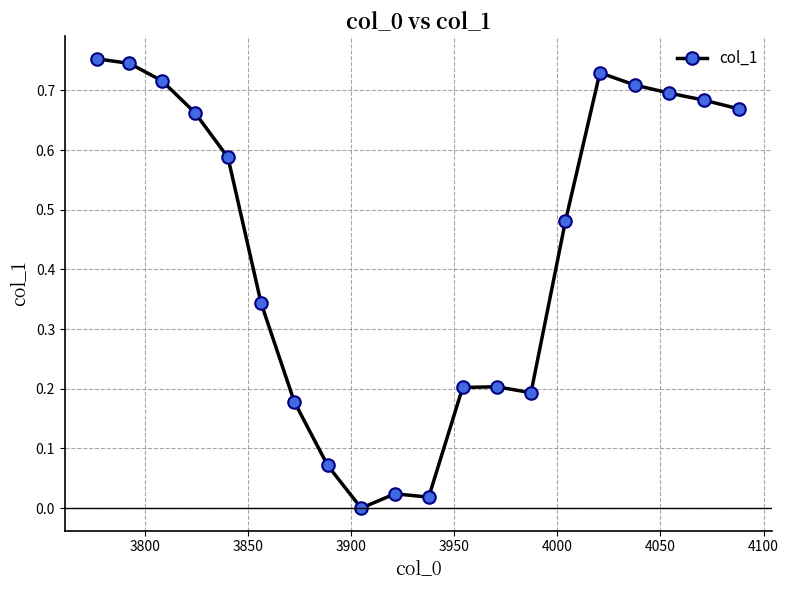

How many lines are shown in the chart?

1